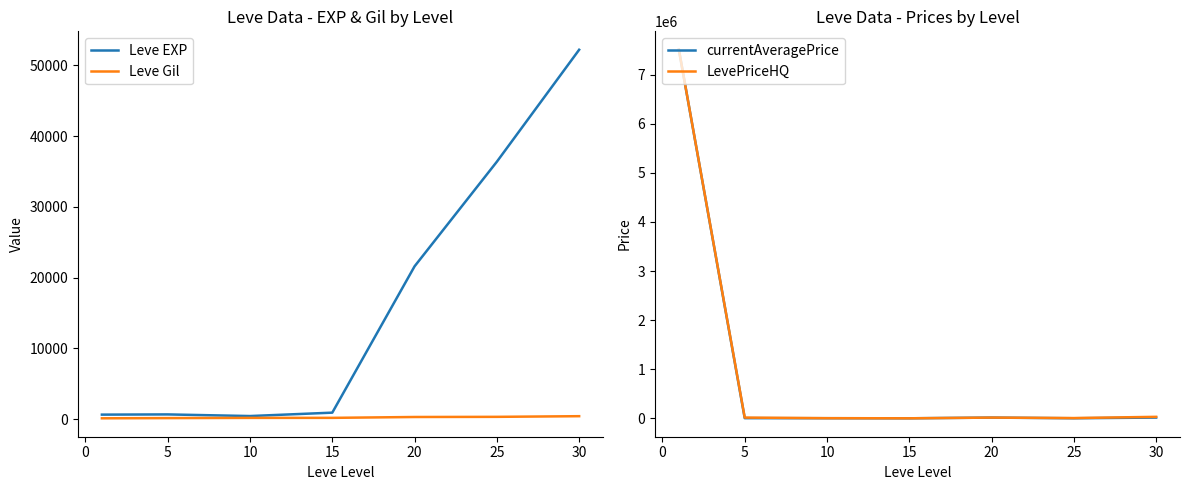

What is the maximum value for LevePriceHQ?

7506000.5